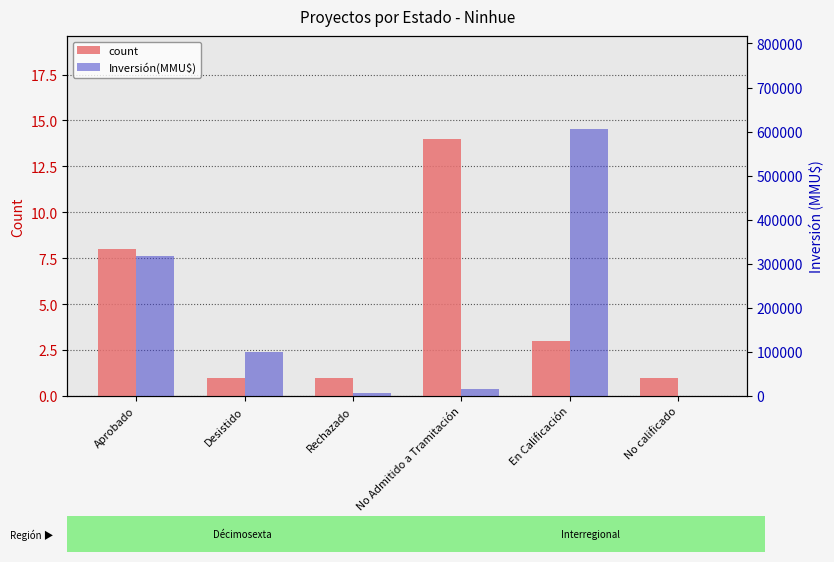

Which series has the largest range (max minus min)?

Inversión(MMU$)